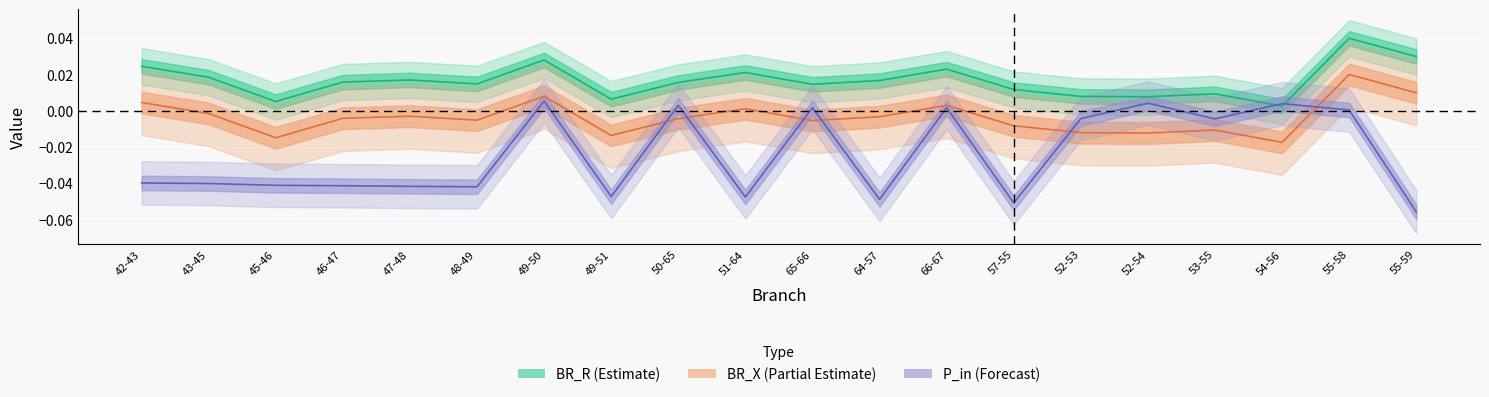

Is it true that BR_X equals -0.0 at 47-48?

True